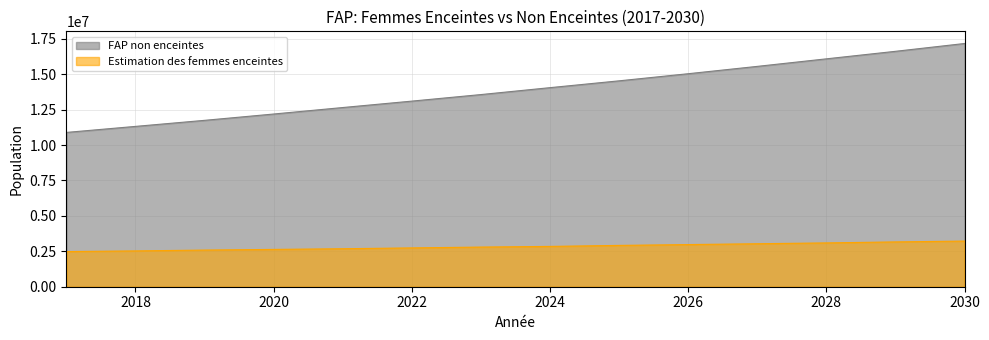

Which series changed the most between 2022 and 2024?

FAP non enceintes